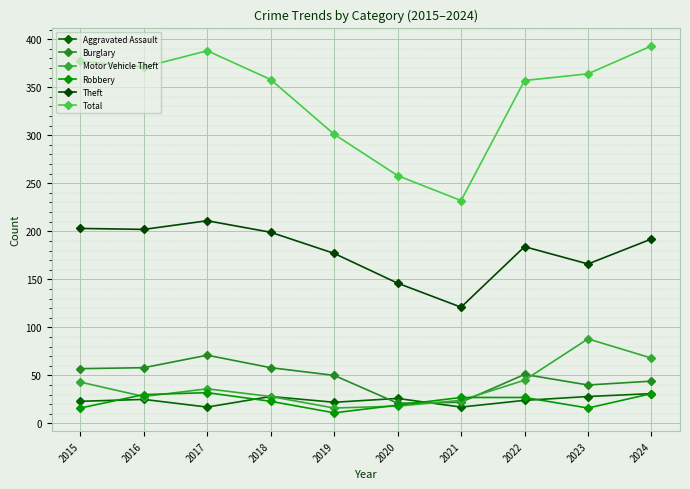

What are all the series names shown in the legend?

Aggravated Assault, Burglary, Motor Vehicle Theft, Robbery, Theft, Total